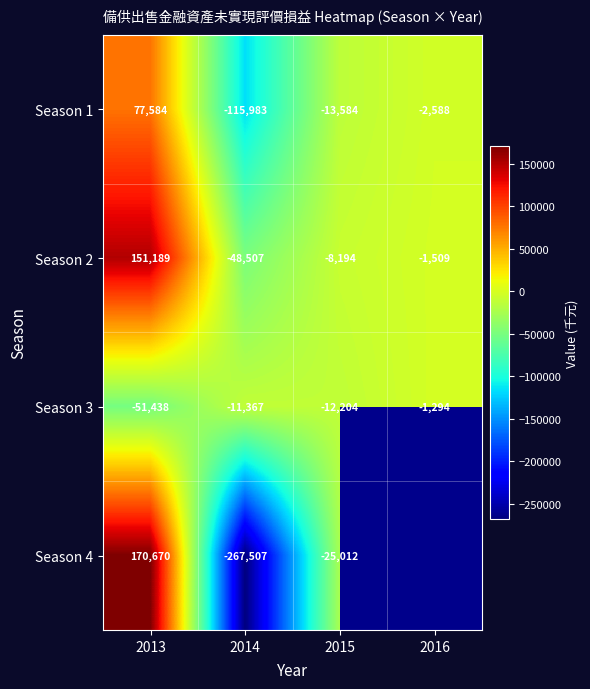

Where does the Season 2 series first go above -1509?

2013